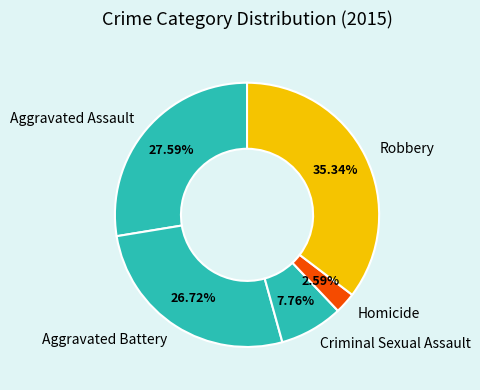

Is it true that Criminal Sexual Assault is 8% of the pie?

True